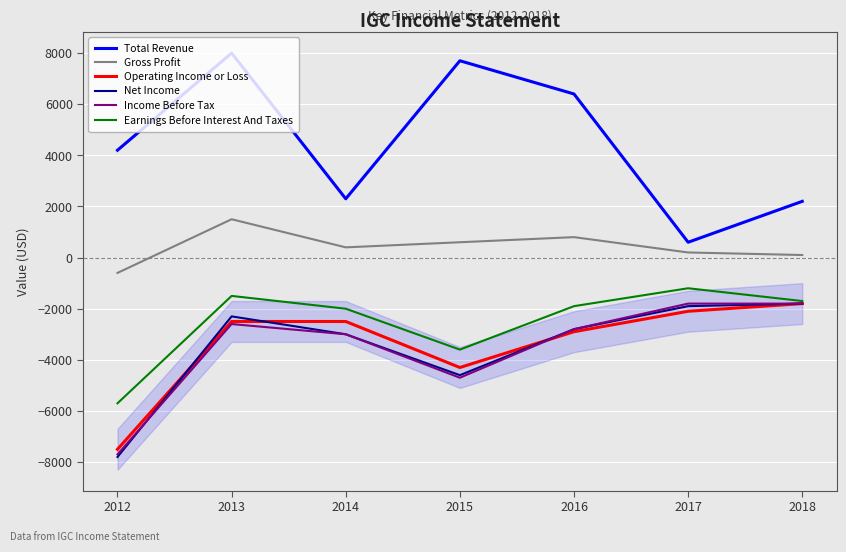

What is the maximum value for Earnings Before Interest And Taxes?

-1200